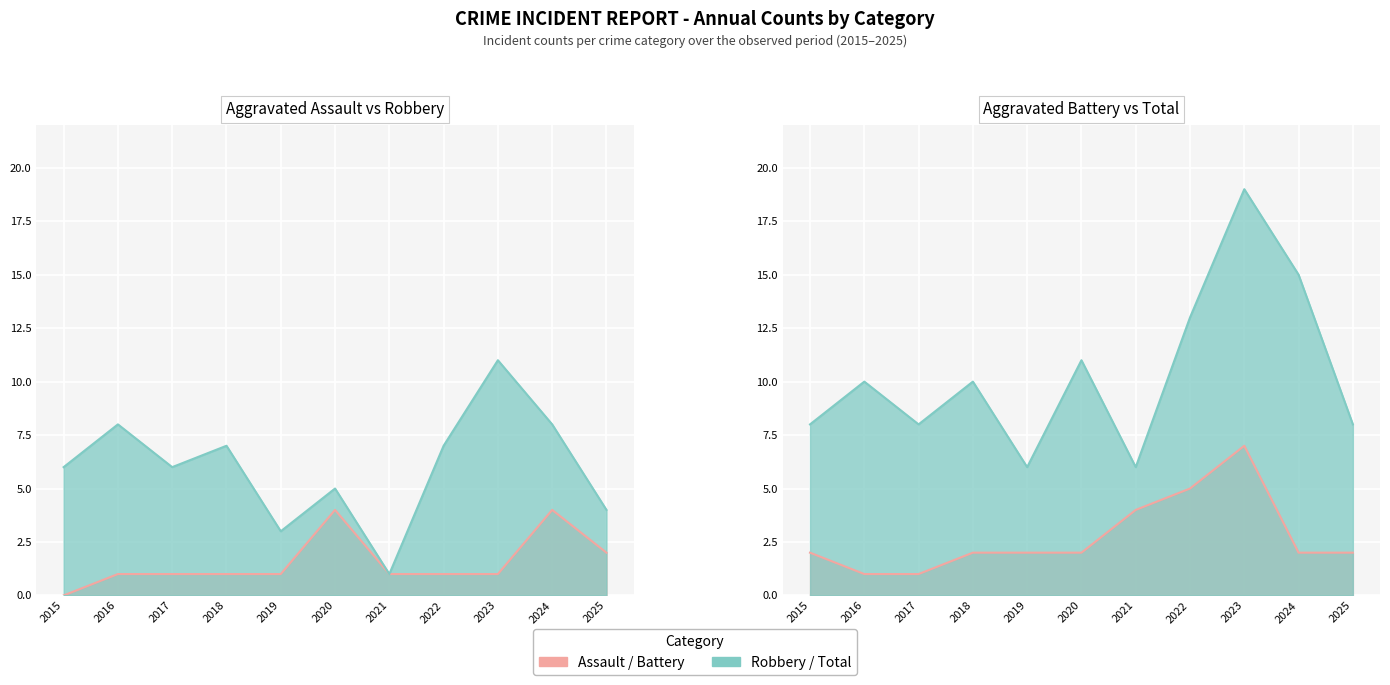

How many Aggravated Battery values are between 2 and 4?

7